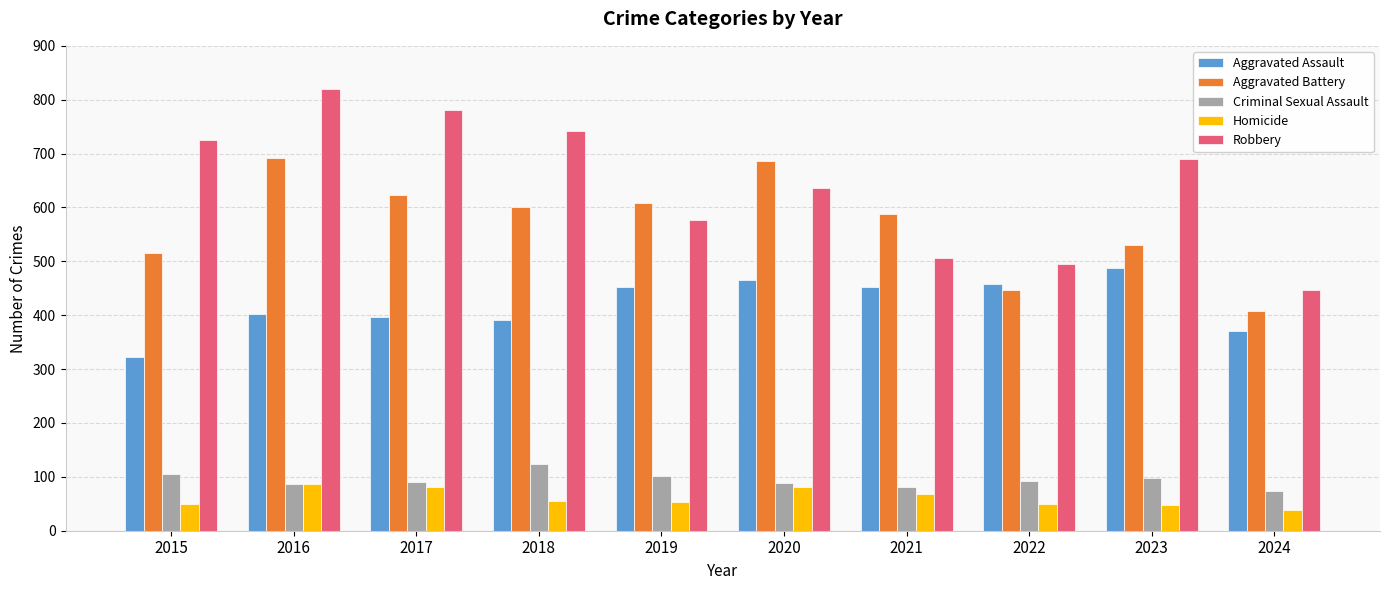

What is the sum of the Aggravated Battery values at 2023 and 2018?

1130